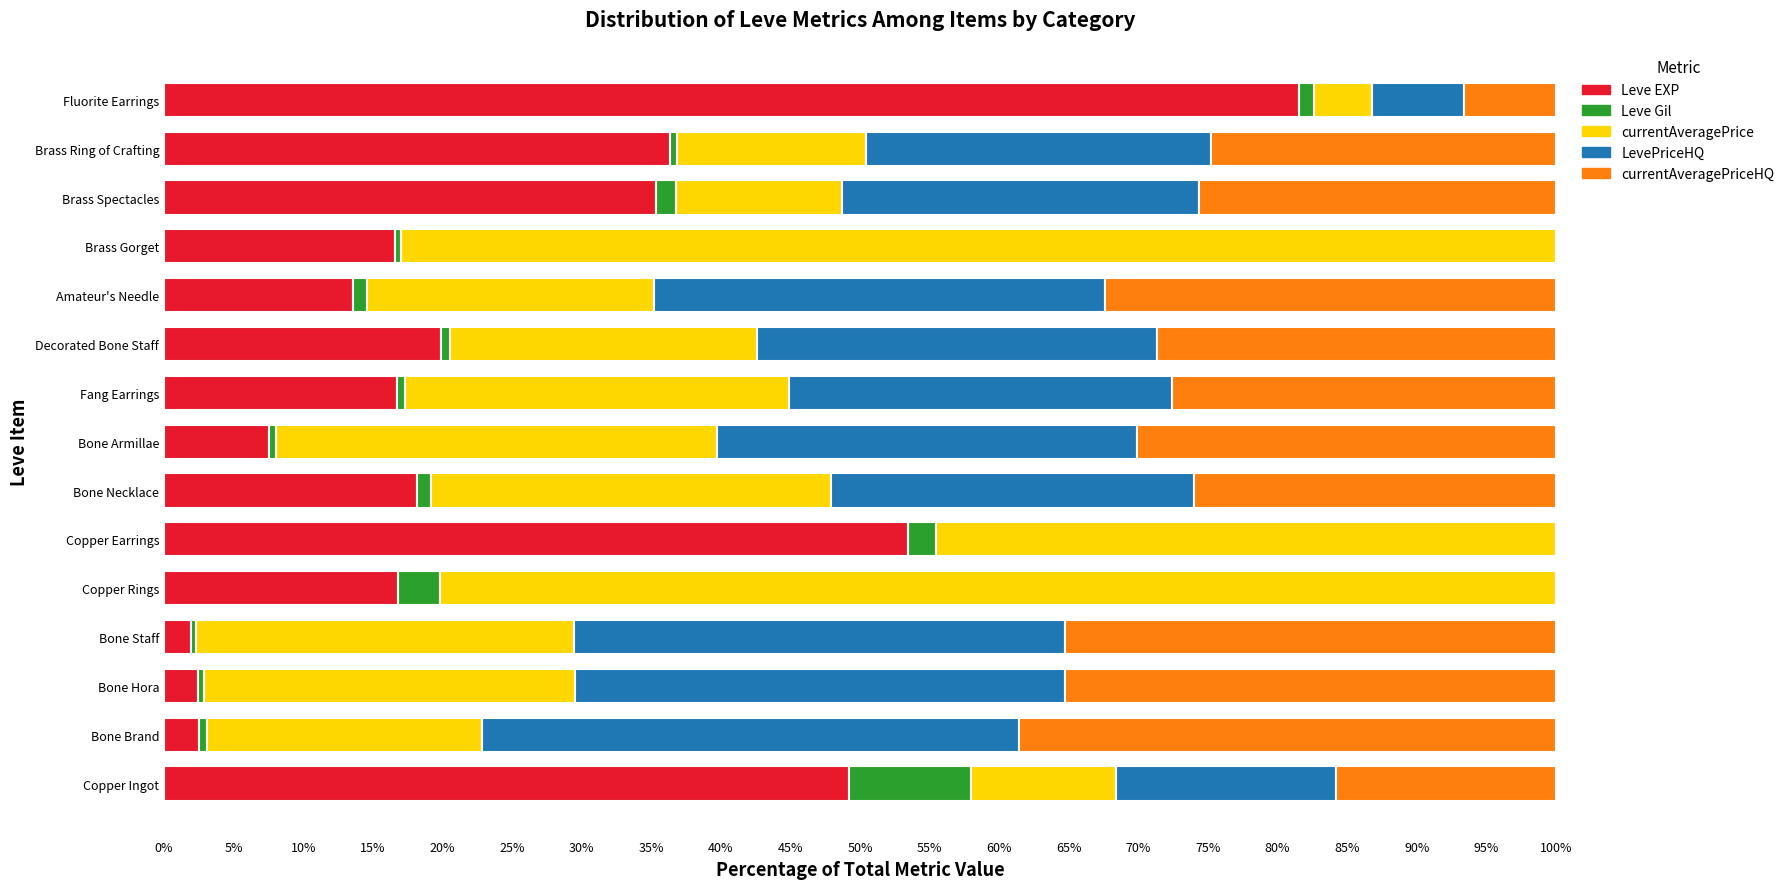

What are all the series names shown in the legend?

Leve EXP, Leve Gil, currentAveragePrice, LevePriceHQ, currentAveragePriceHQ